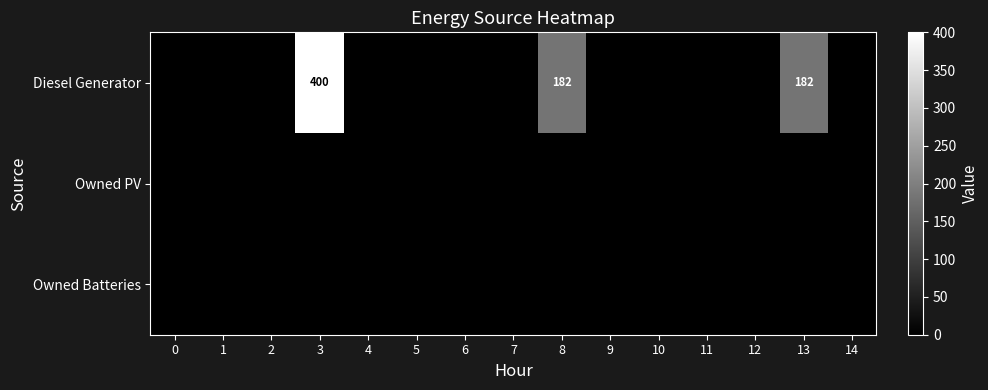

At how many categories does at least one series exceed 74?

3